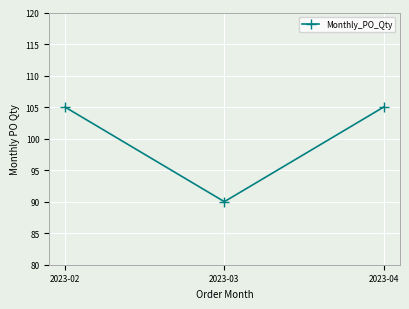

How many data points does each series have?

3